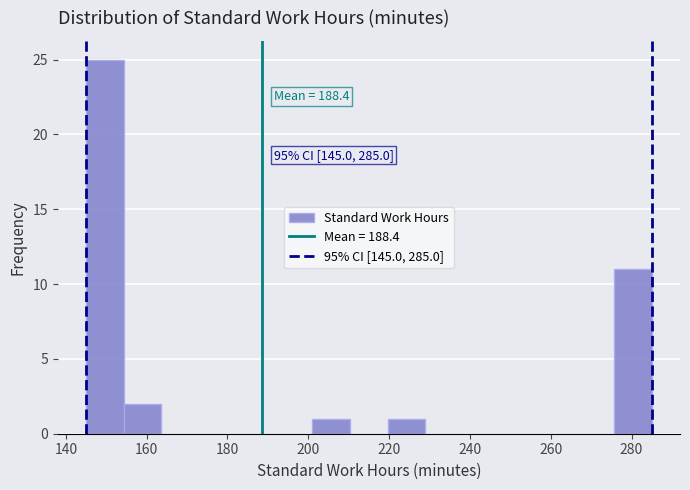

Over which range of the x-axis is the bar tallest?

146 to 154